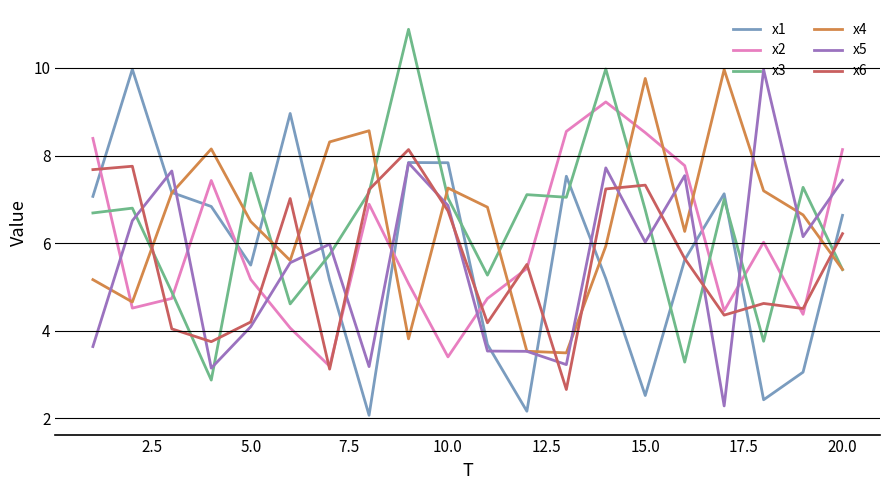

What is the lowest value of the x5 series?

2.3